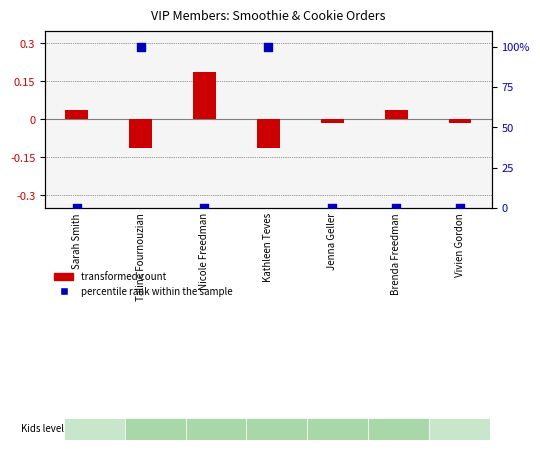

Which series has the largest total across all categories?

percentile rank within the sample